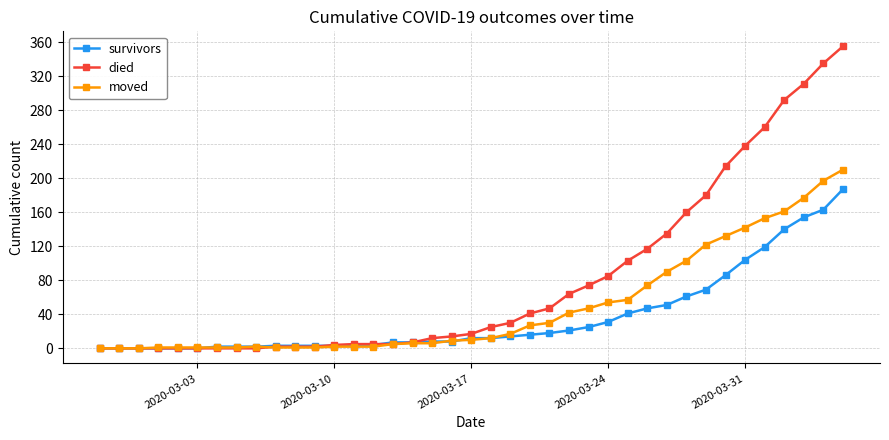

Which series has the widest spread of values?

died